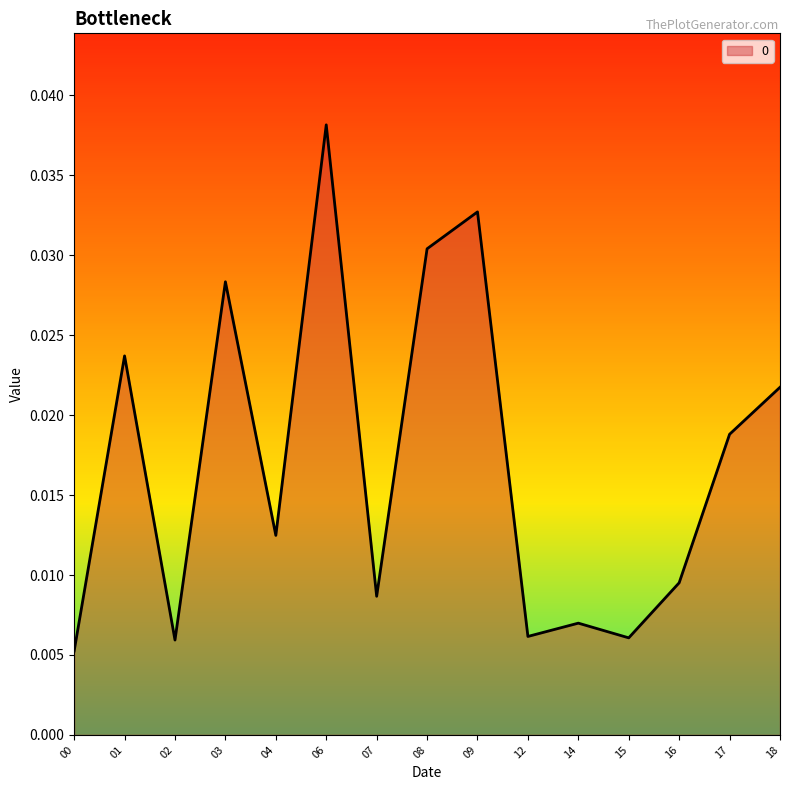

Which has a higher value, 03 or 18?

03